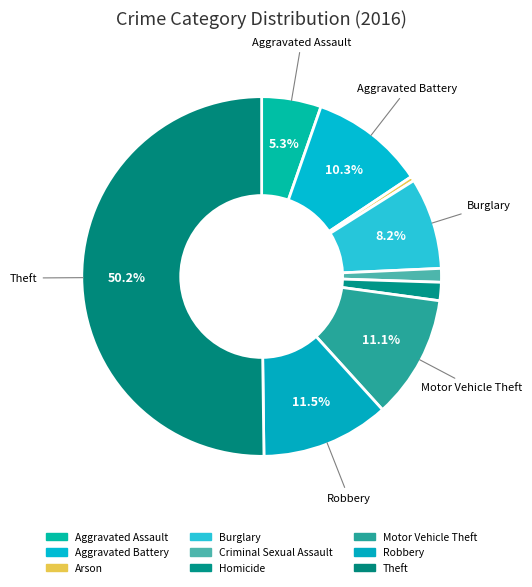

What percentage is the Homicide slice, to the nearest percent?

2%